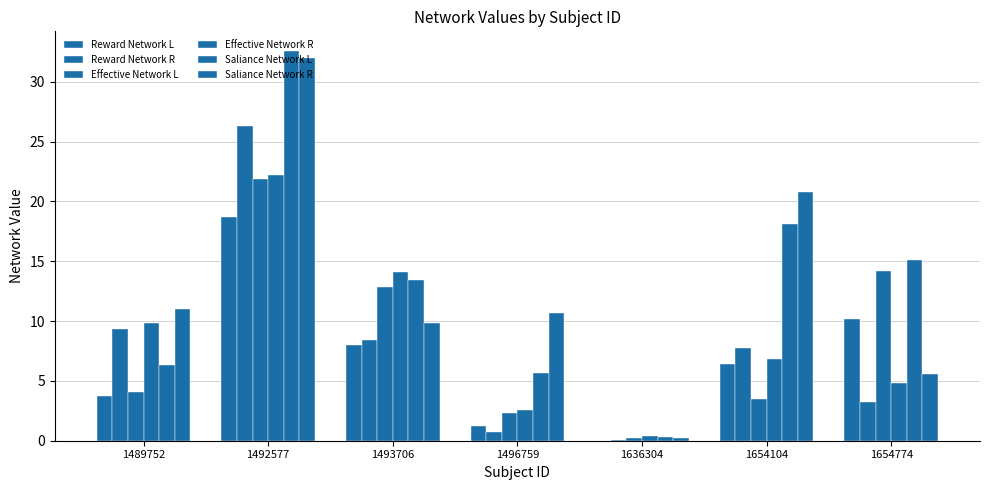

What is the lowest value of the Saliance Network R series?

0.2